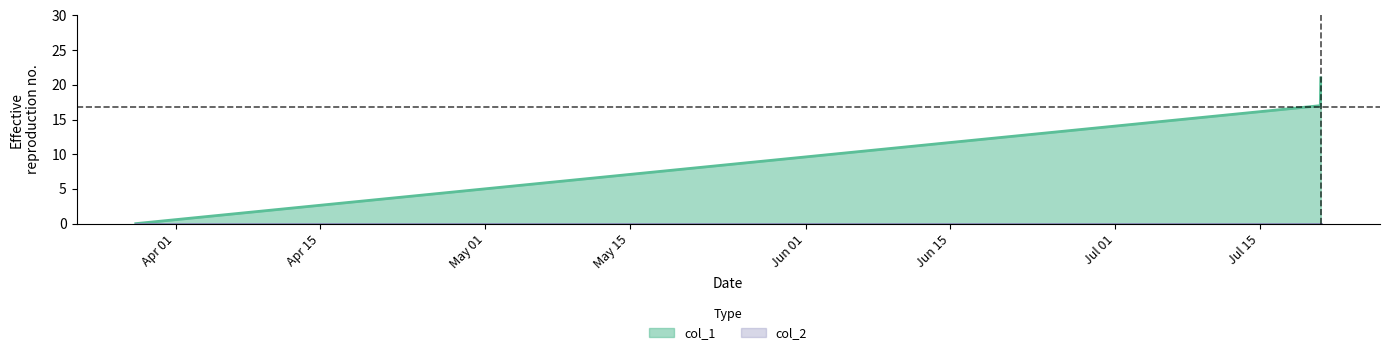

True or false: the data shows 21 at 1595279931.

True